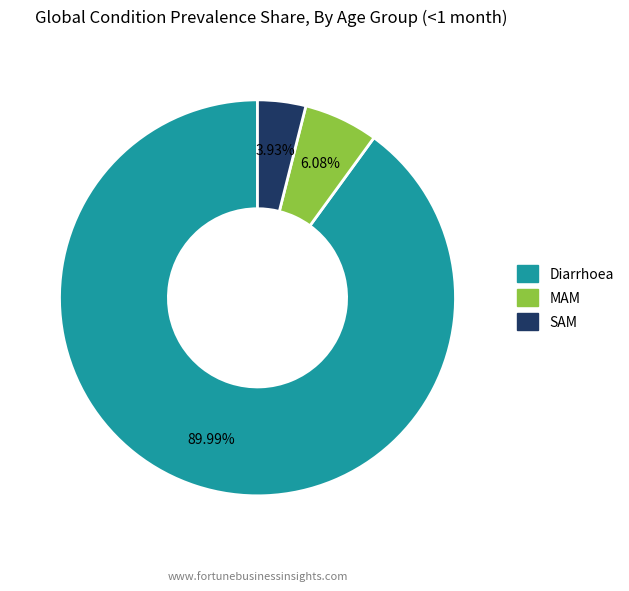

To the nearest percent, what is the average slice percentage?

33%